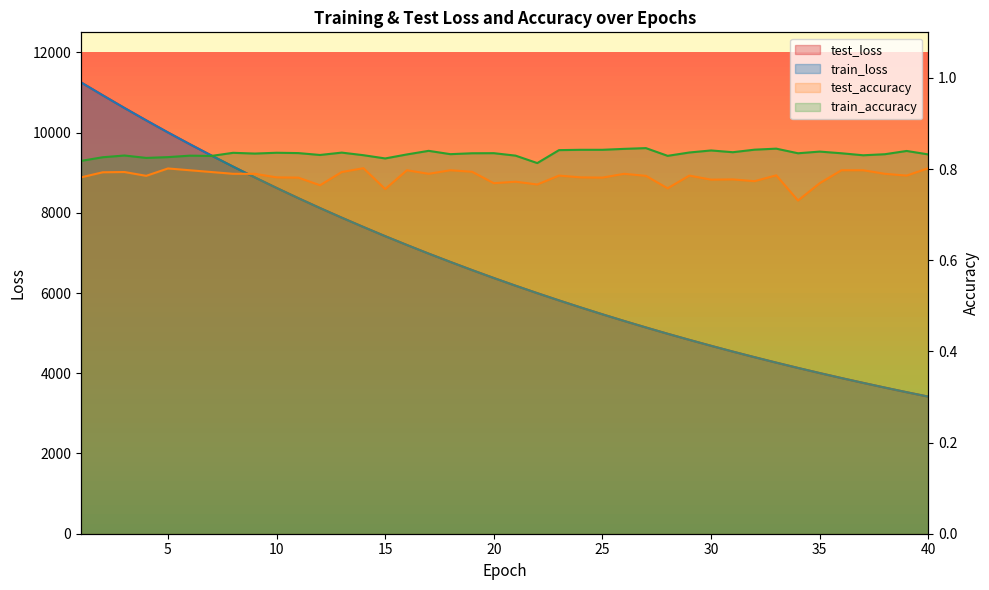

What is the sum of the test_loss values at 7 and 31?

13970.9